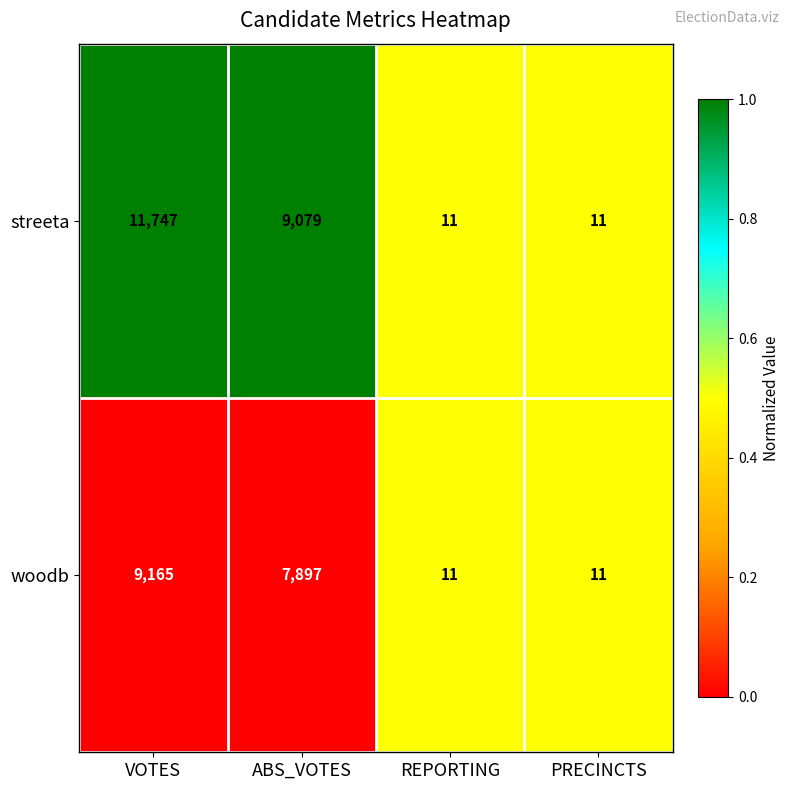

Which series has the largest range (max minus min)?

streeta